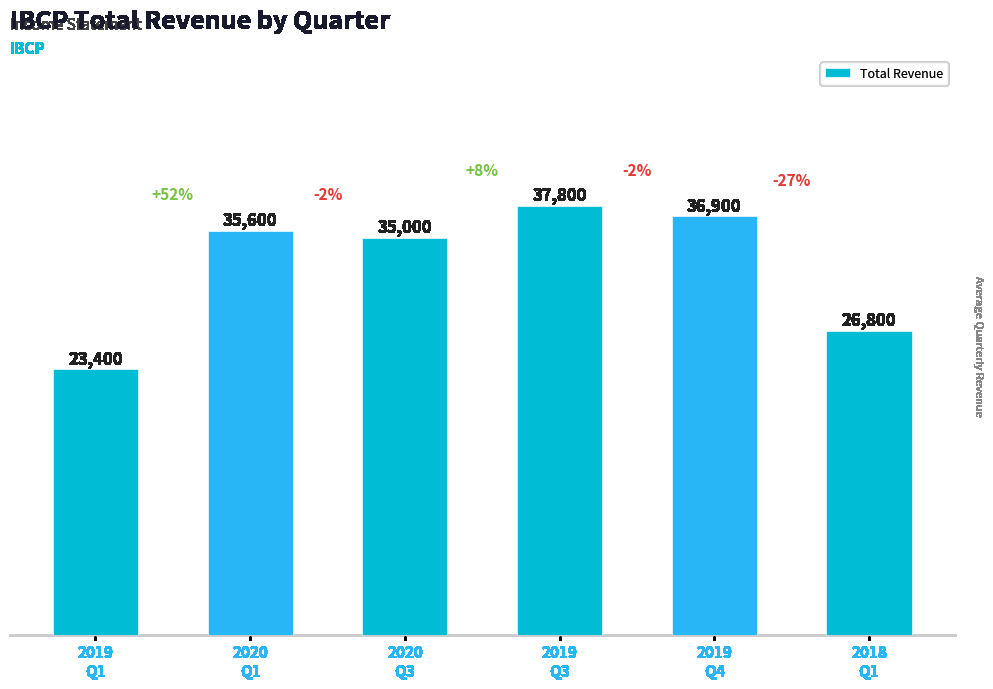

What position from the right is 2020
Q1?

5